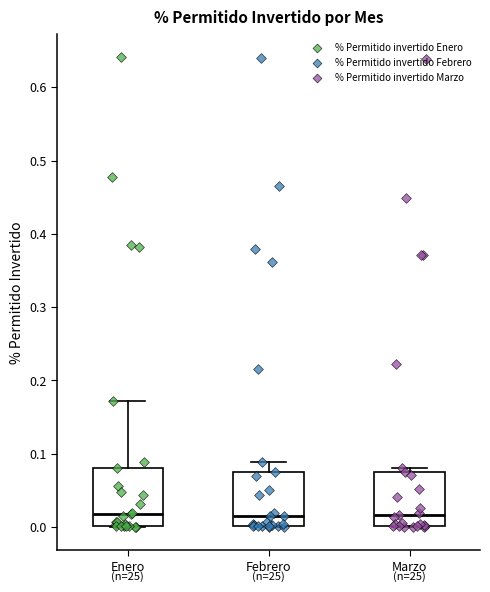

Reading left to right, transcribe this box plot: for each box, give where its median line is, the range the box spans, and where its two whiskers end, as read against the y-axis. The values are not printed on the chart, so give them approximately, as read against the axis.

Enero: median 0.02, box 0.00 to 0.08, whiskers 0.00 to 0.17
Febrero: median 0.01, box 0.00 to 0.07, whiskers 0.00 to 0.09
Marzo: median 0.02, box 0.00 to 0.07, whiskers 0.00 to 0.08